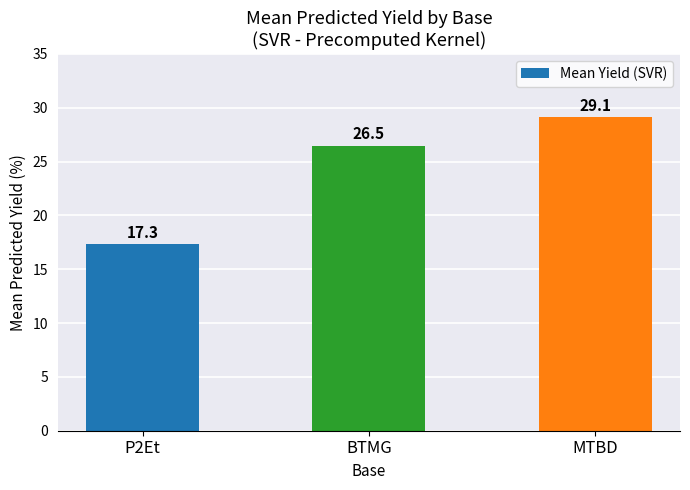

Reading right to left, list all the values displayed in this chart.

29.1	26.5	17.3